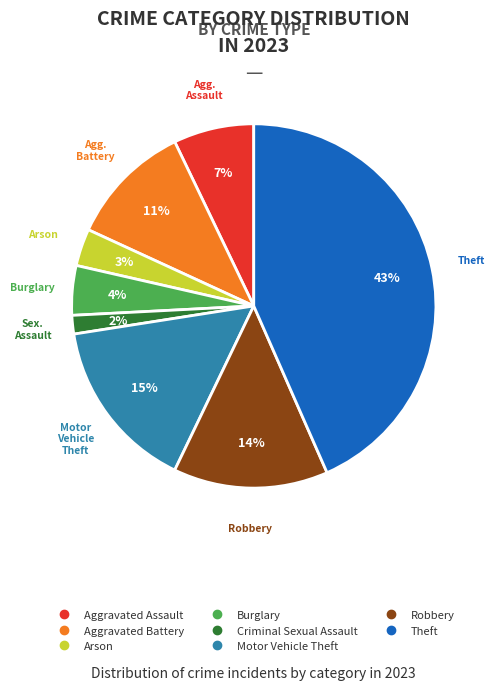

To the nearest percent, what is the average slice percentage?

12%